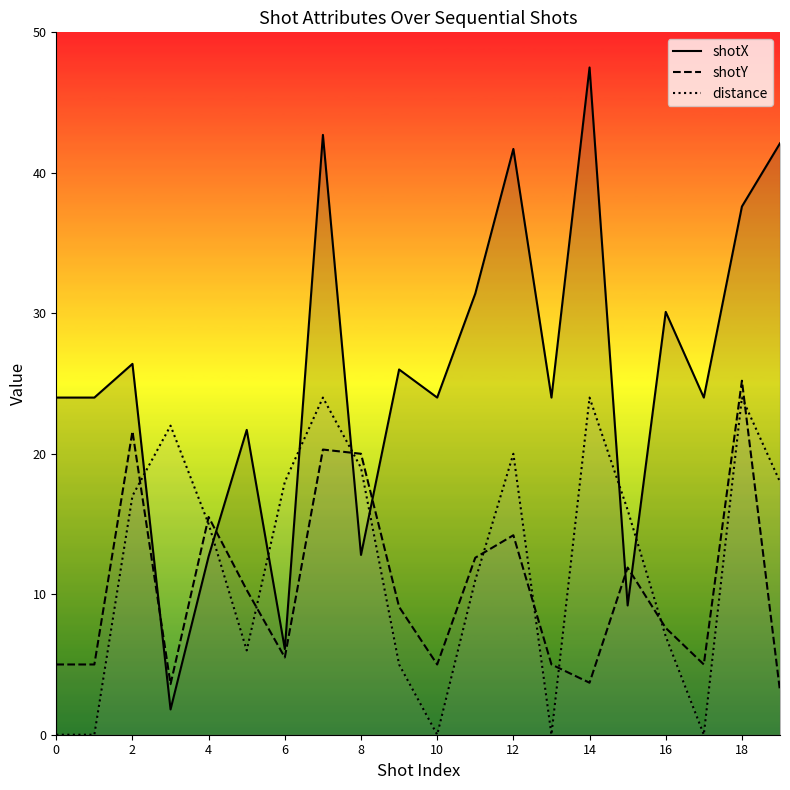

What is the maximum value shown in the chart?

47.5